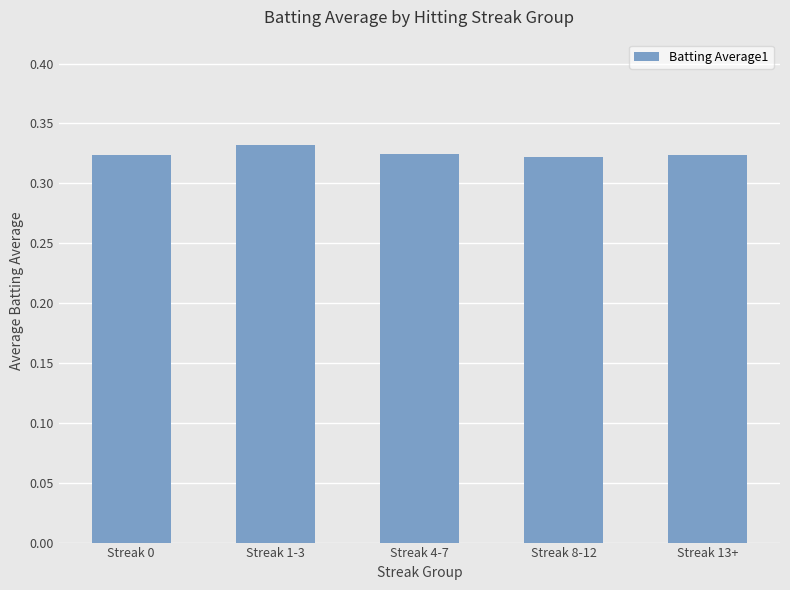

Count the values in the range 0 to 1.

5